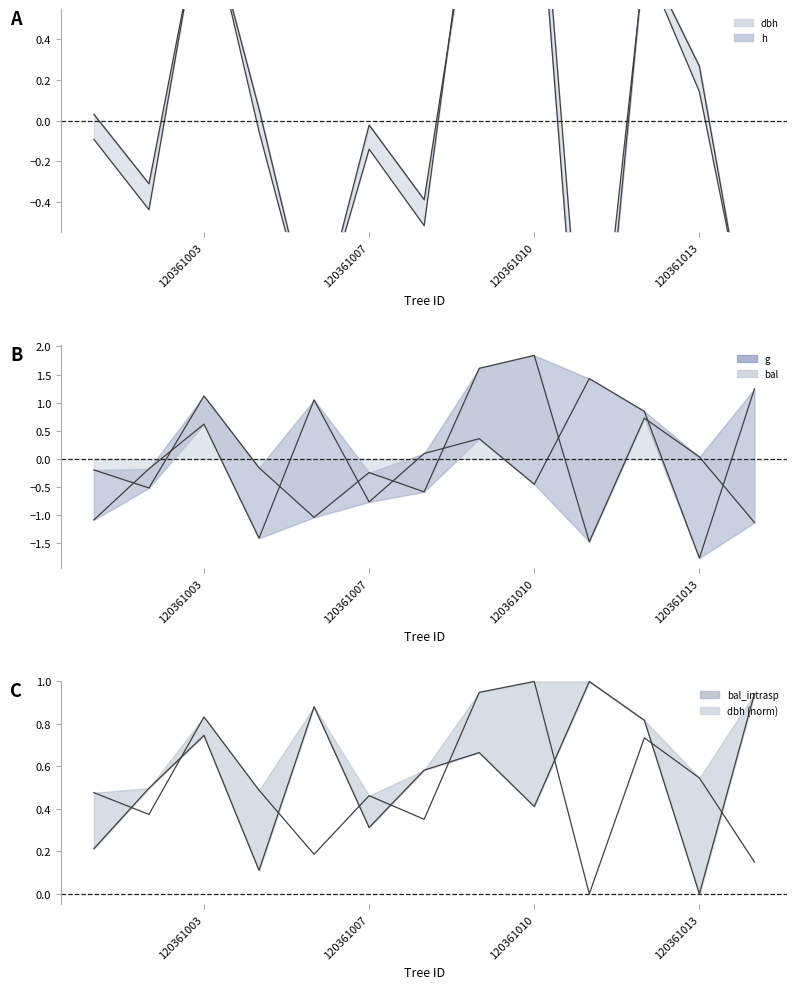

How many values in g are above zero?

5